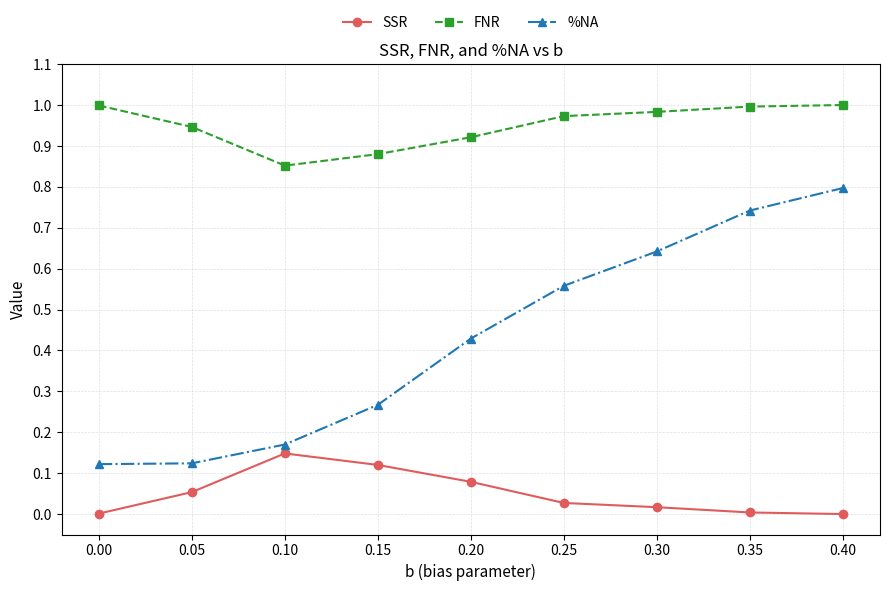

What are all the series names shown in the legend?

SSR, FNR, %NA